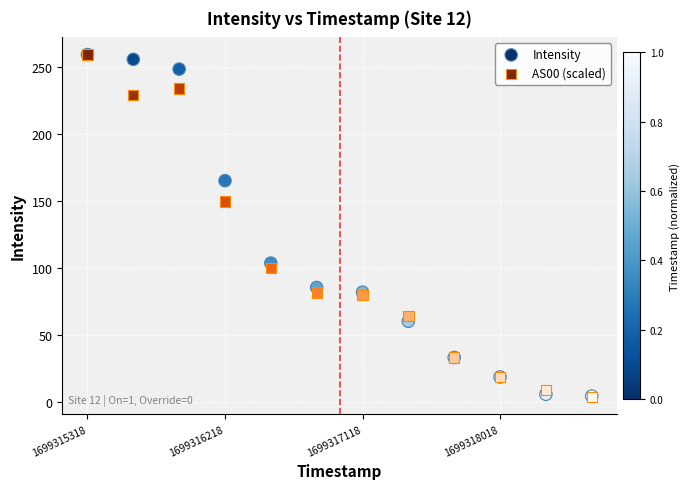

Across all series, what Y value is closest to 131?

149.5